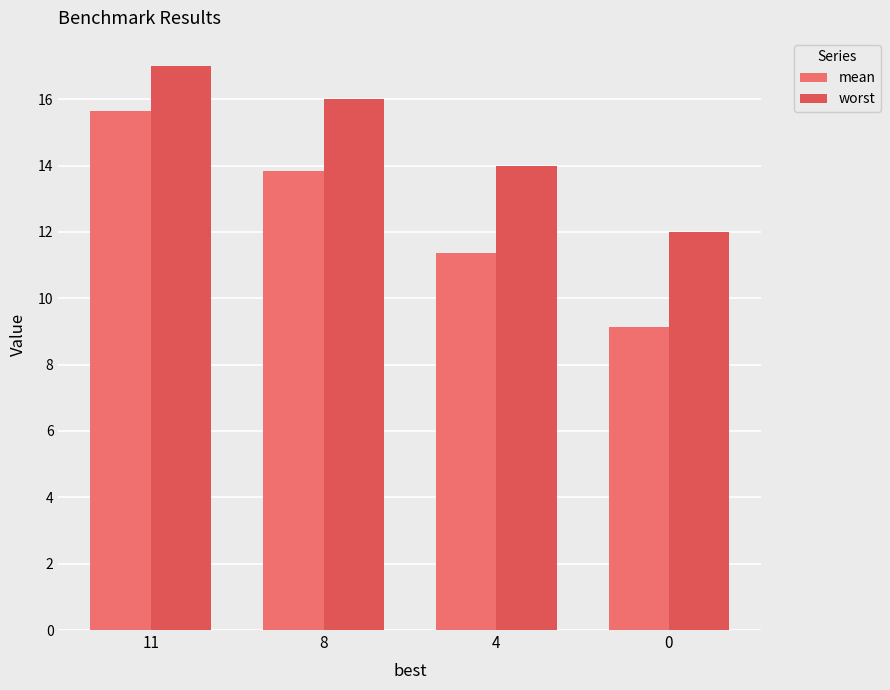

At which label does worst first exceed 16?

11